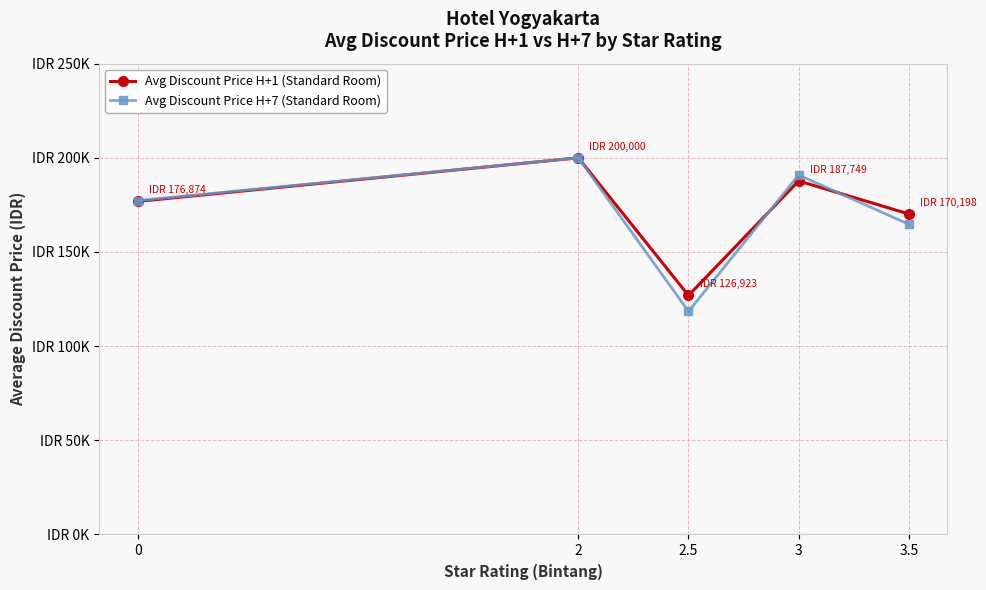

What is the value of the Avg Discount Price H+1 (Standard Room) point at the 1st from the left?

176874.4